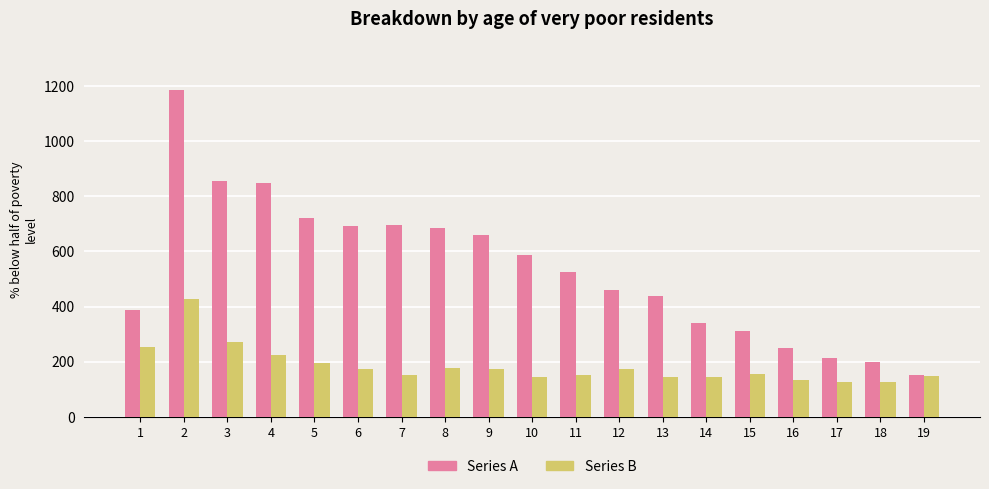

What is the spread (max minus min) of values at 7?

545